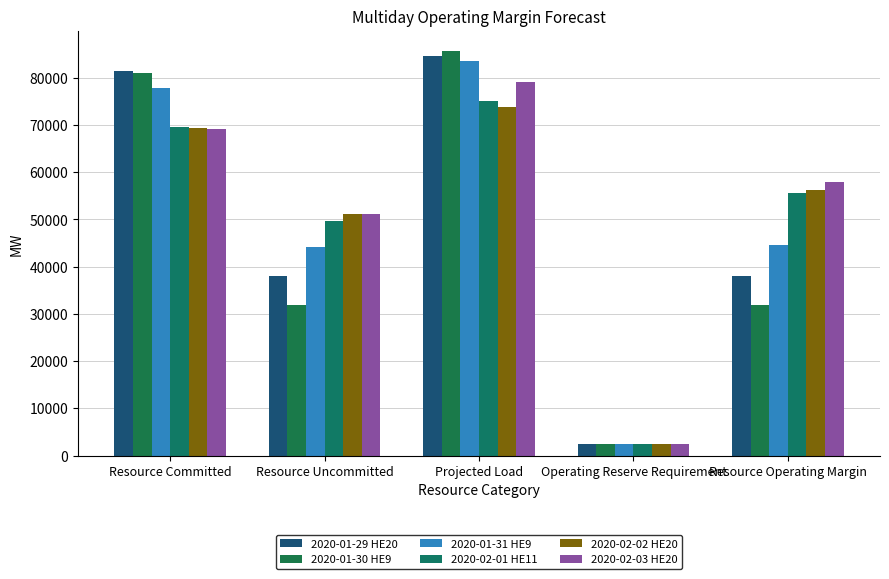

At how many categories does at least one series exceed 45738?

4